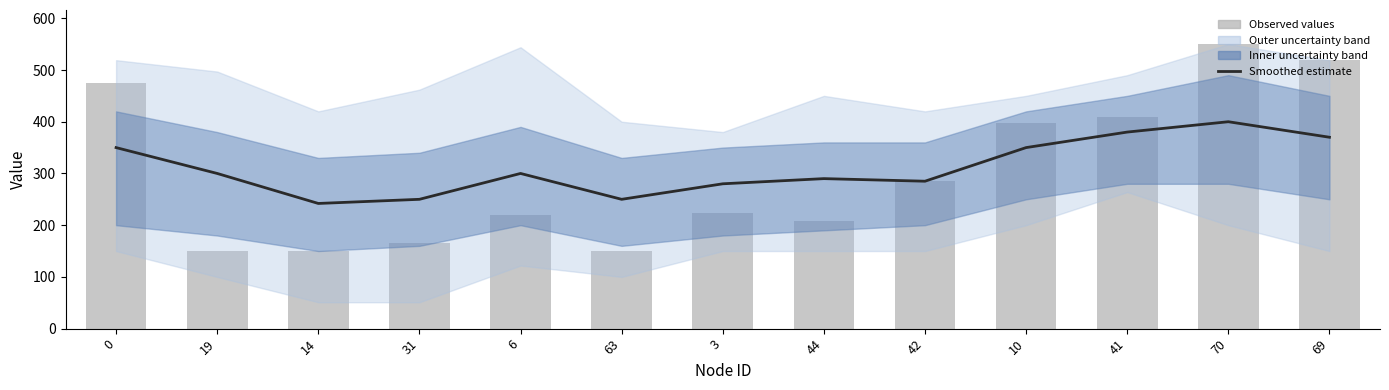

The Smoothed estimate series shows 350 at 10. True or false?

True